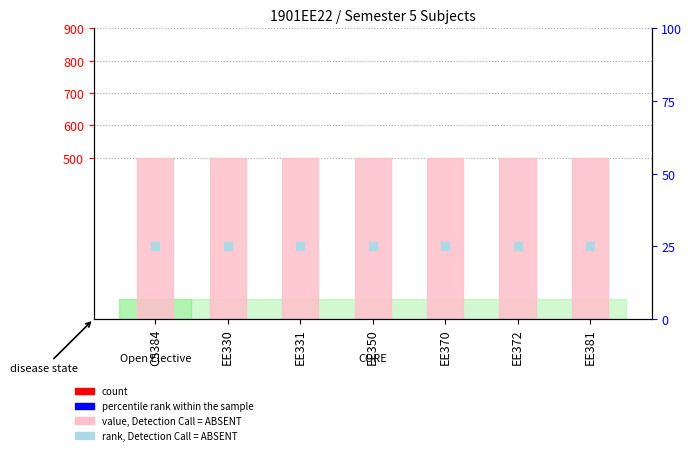

At how many categories does at least one series exceed 329?

7